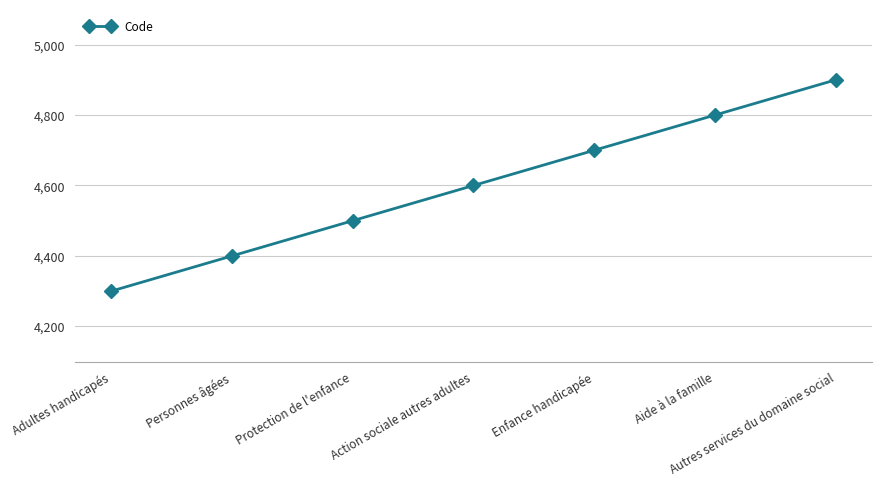

True or false: the data shows 2838 at Action sociale autres adultes.

False